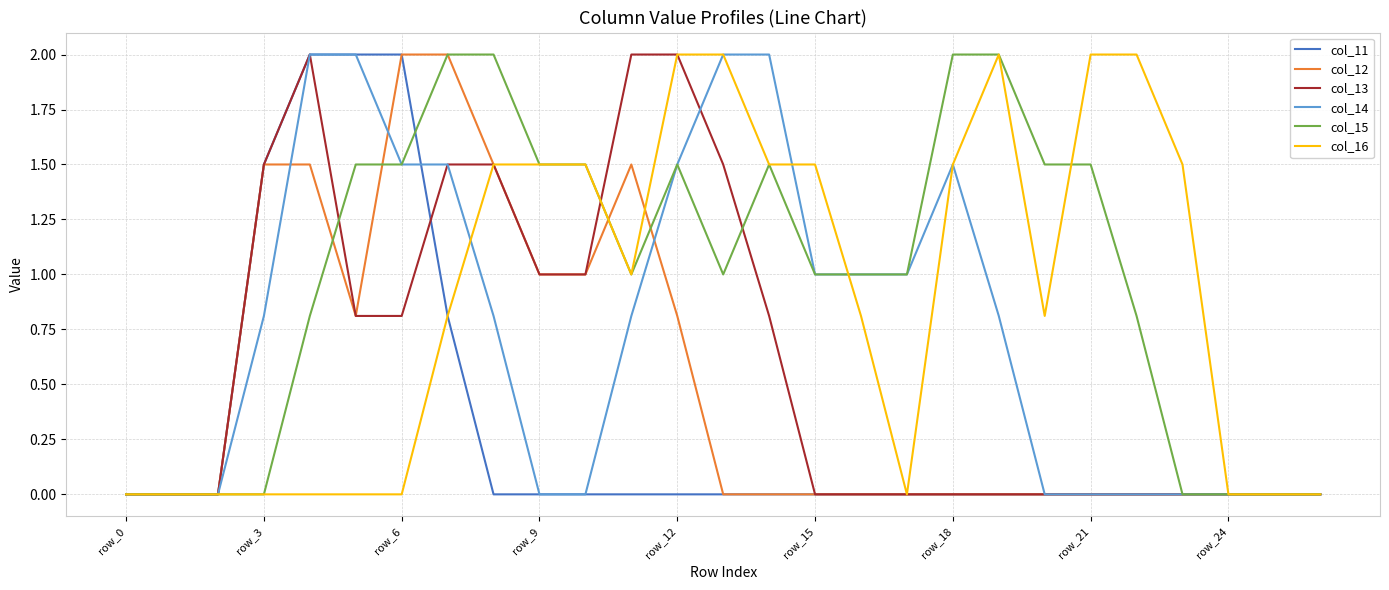

What is the highest value of the col_11 series?

2.0